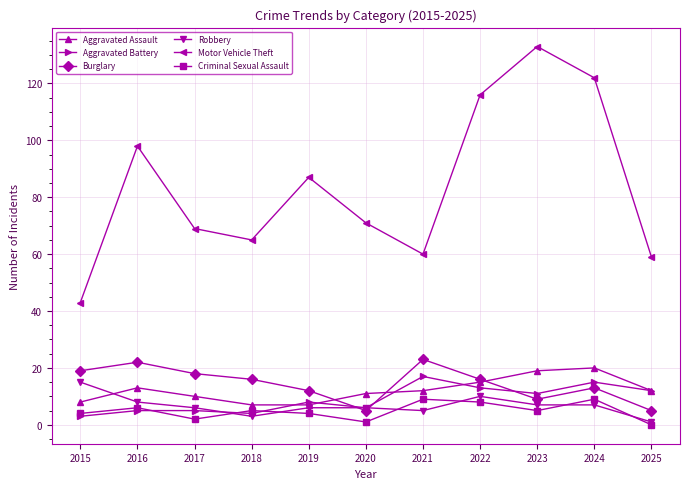

Reading left to right, transcribe all the data shown in this chart.

Aggravated Assault: 2015=8	2016=13	2017=10	2018=7	2019=7	2020=11	2021=12	2022=15	2023=19	2024=20	2025=12
Aggravated Battery: 2015=3	2016=5	2017=5	2018=4	2019=8	2020=6	2021=17	2022=13	2023=11	2024=15	2025=12
Burglary: 2015=19	2016=22	2017=18	2018=16	2019=12	2020=5	2021=23	2022=16	2023=9	2024=13	2025=5
Robbery: 2015=15	2016=8	2017=6	2018=3	2019=6	2020=6	2021=5	2022=10	2023=7	2024=7	2025=1
Motor Vehicle Theft: 2015=43	2016=98	2017=69	2018=65	2019=87	2020=71	2021=60	2022=116	2023=133	2024=122	2025=59
Criminal Sexual Assault: 2015=4	2016=6	2017=2	2018=5	2019=4	2020=1	2021=9	2022=8	2023=5	2024=9	2025=0